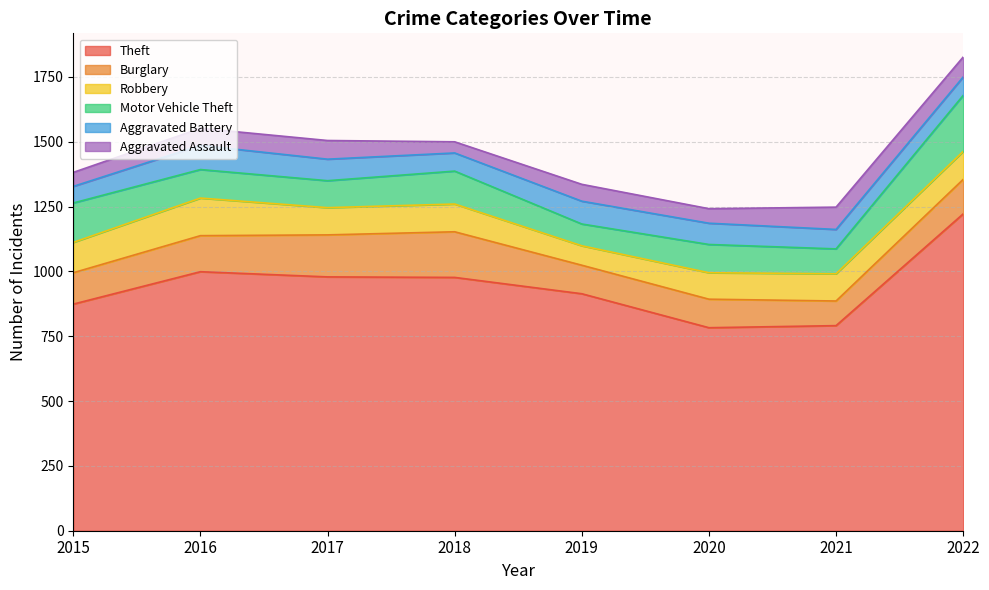

Count the number of data series in this chart.

6